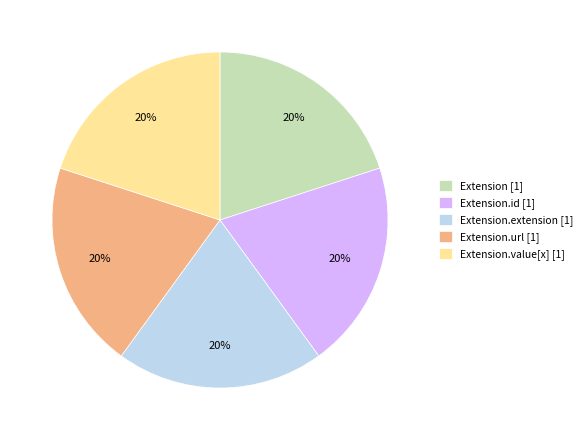

Do Extension.value[x] [1] and Extension.id [1] together represent more than half of the pie?

No